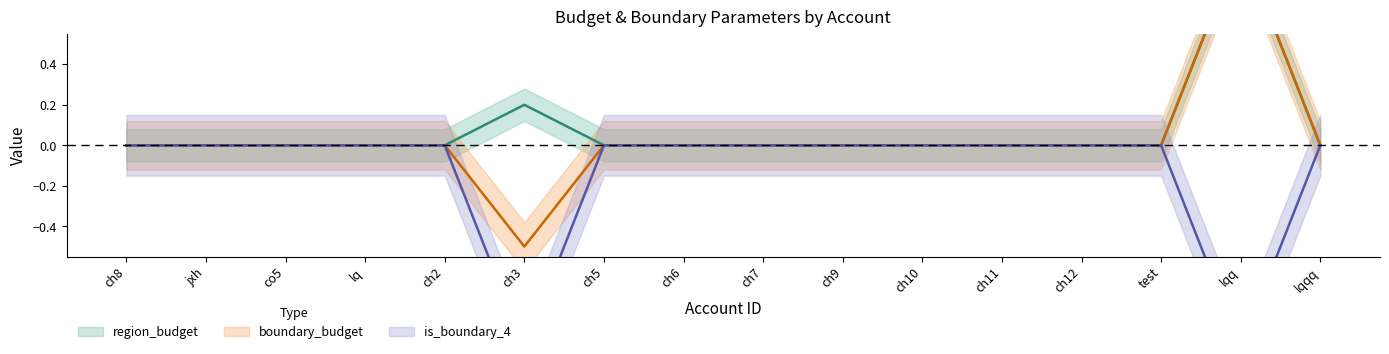

True or false: boundary_budget and region_budget cross at least once.

False